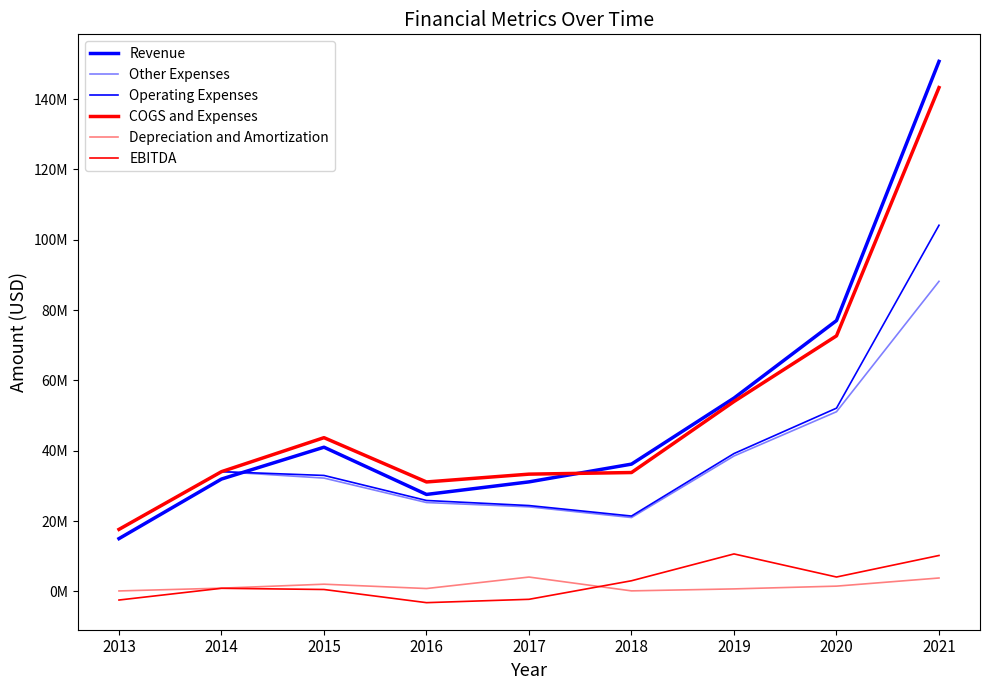

At which label does COGS and Expenses reach its minimum?

2013